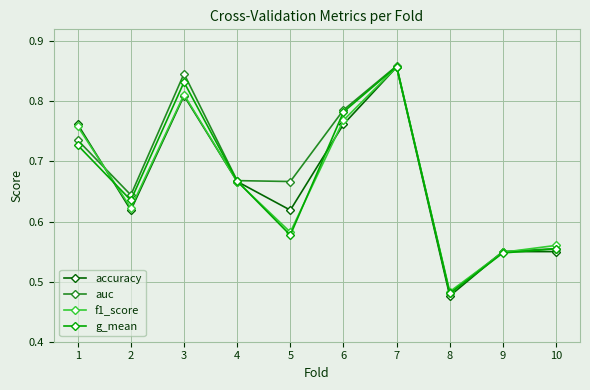

Which label corresponds to the largest value in the chart?

7